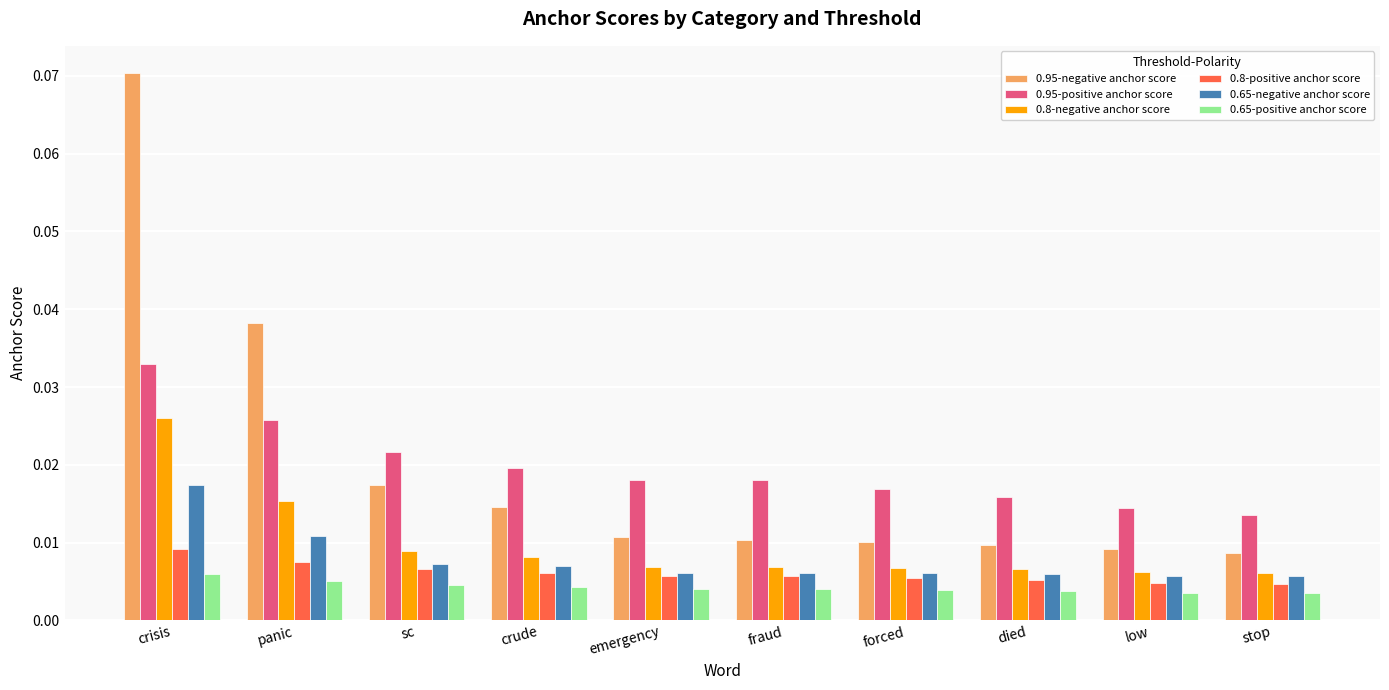

At which category does the chart reach its peak across all series?

crisis